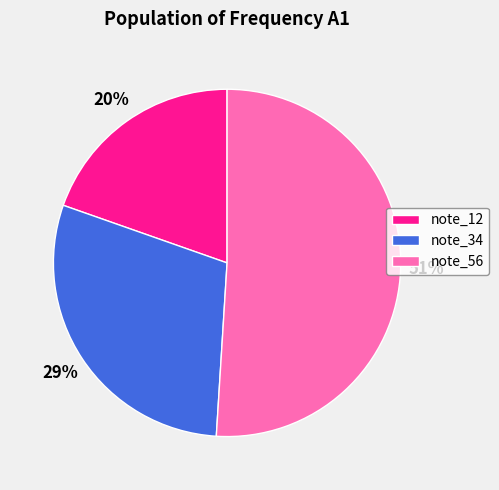

Do note_56 and note_34 together represent more than half of the pie?

Yes